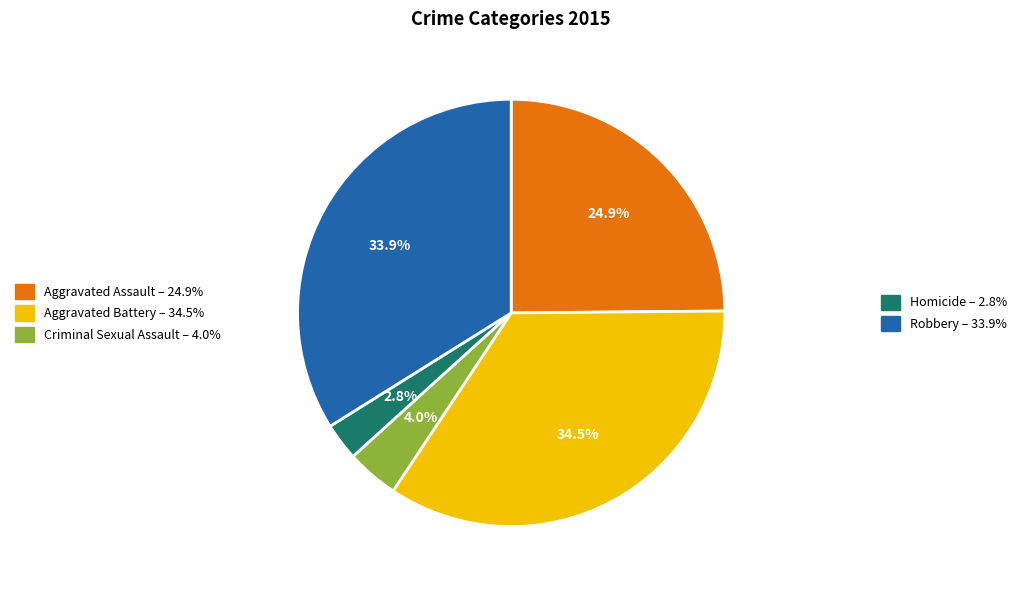

Is there a majority slice in this chart?

No